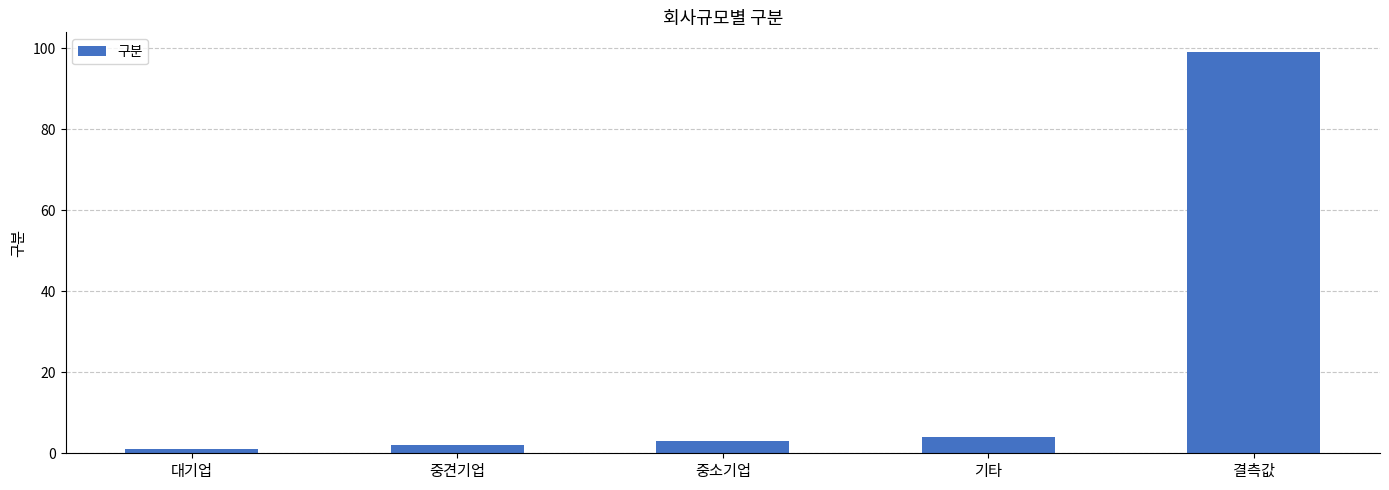

Are the bars horizontal?

No